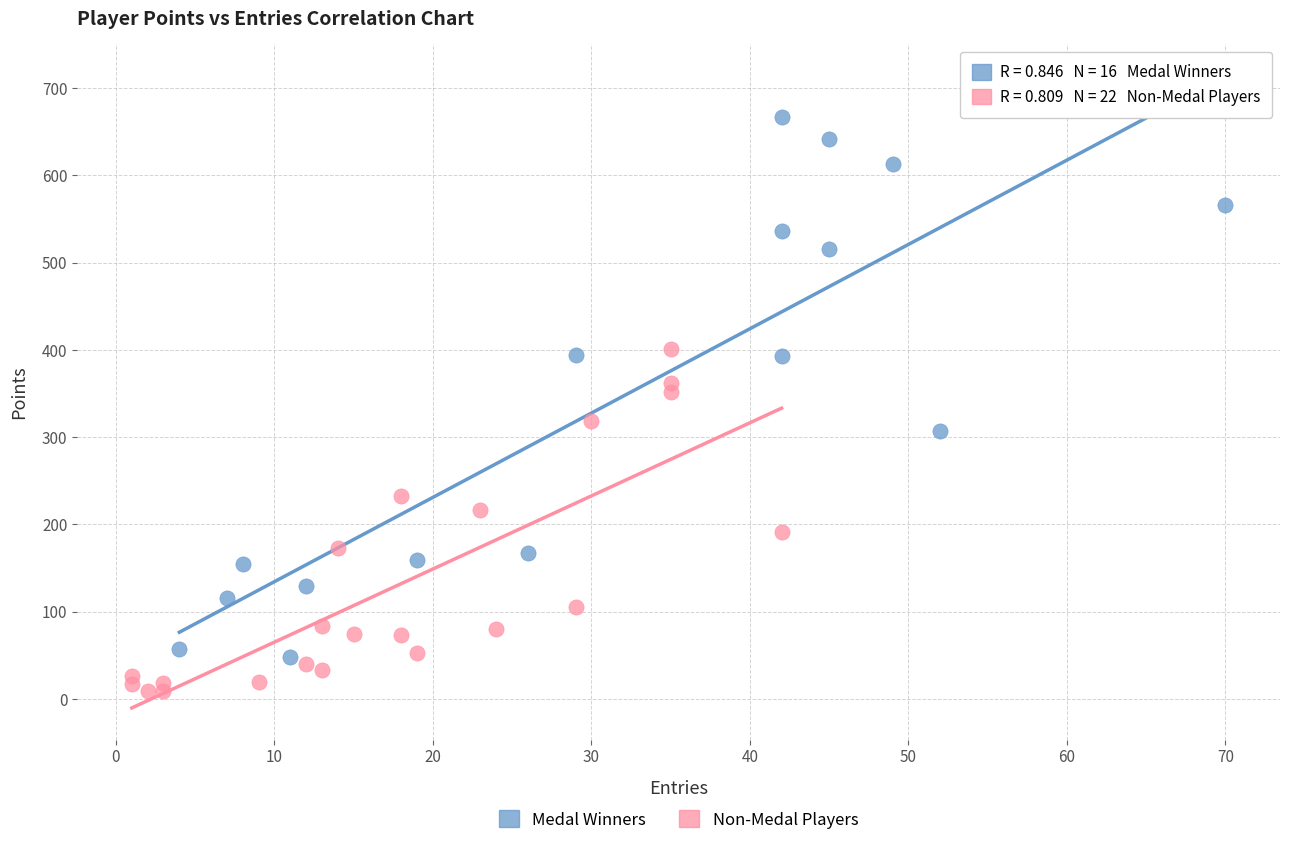

What are all the series names shown in the legend?

Medal Winners, Non-Medal Players